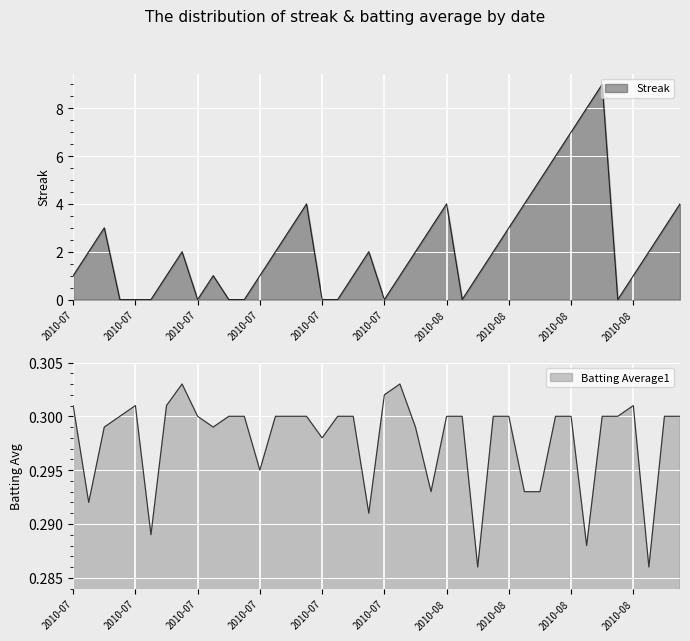

Count the number of data series in this chart.

2